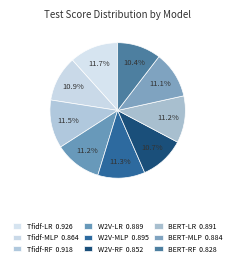

Count the number of slices in the pie.

9